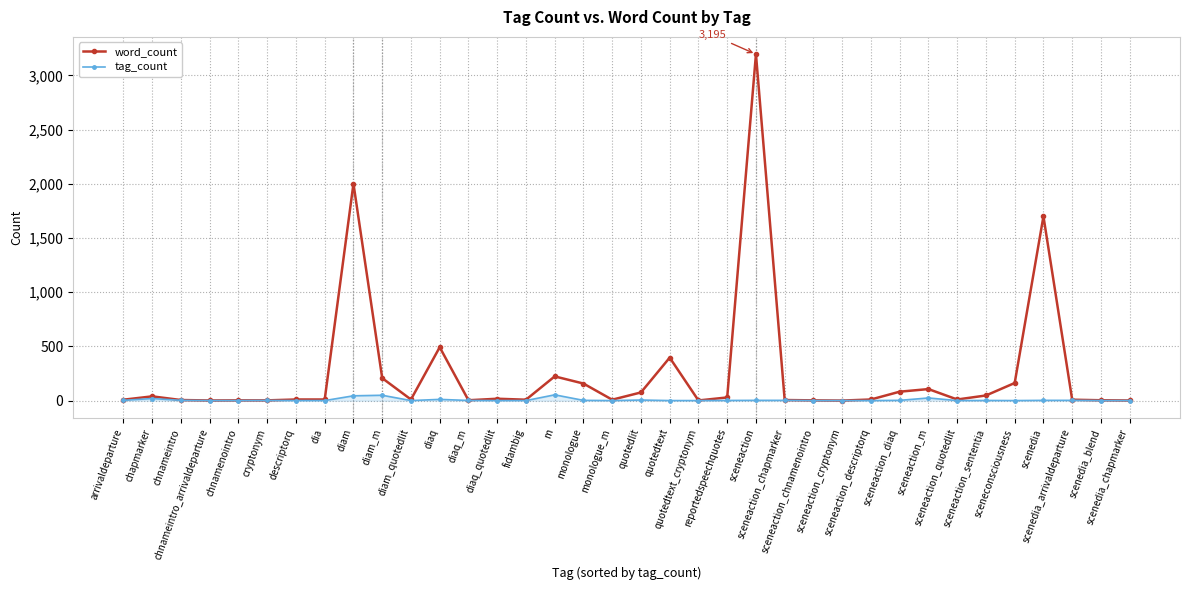

What position from the left is sceneaction?

23